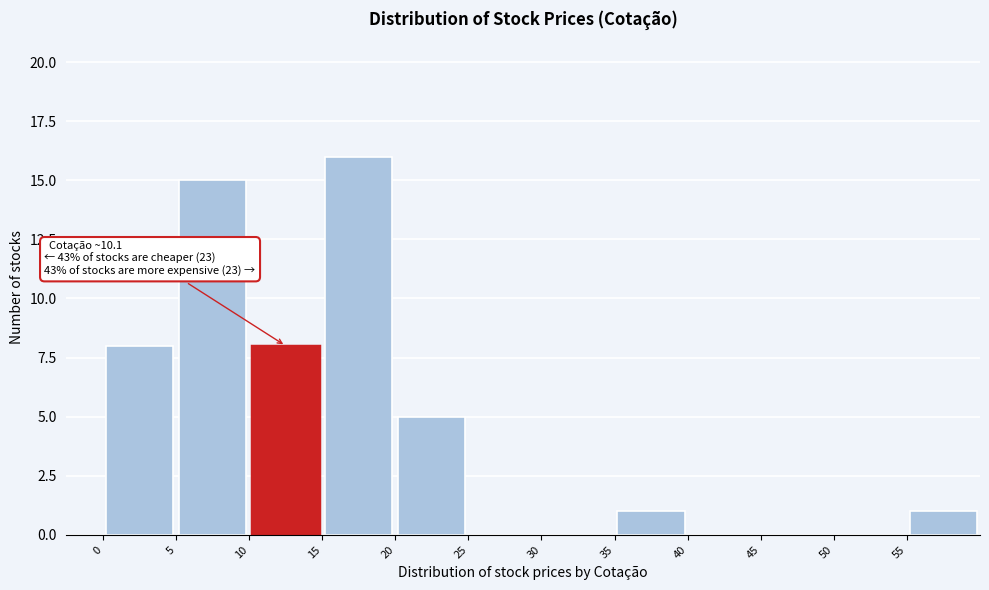

Which range on the x-axis has the tallest bar?

15 to 20